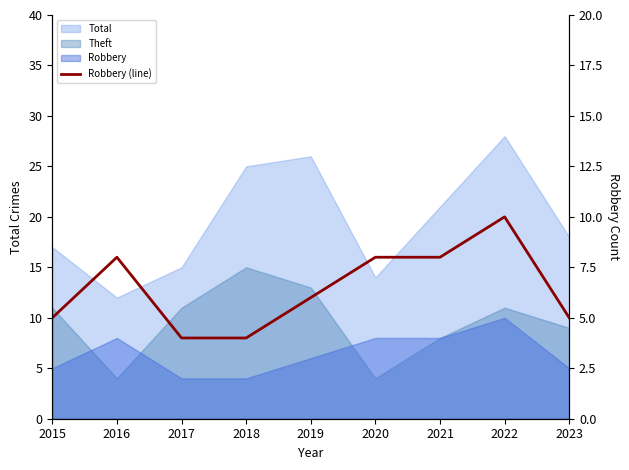

Is it true that the value at 2015 is 3?

False